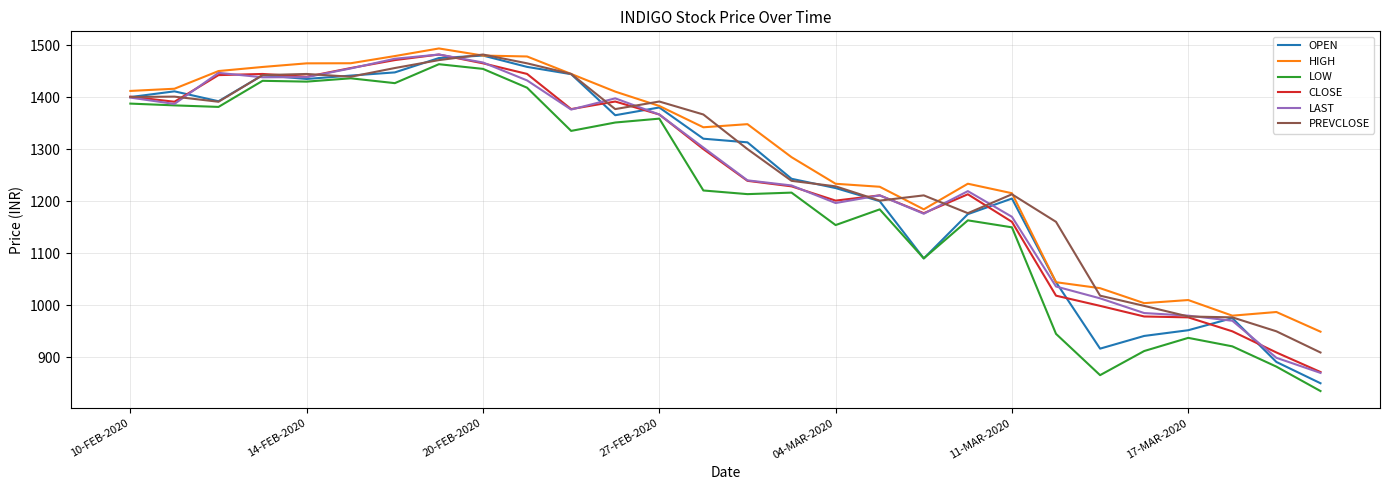

Does the chart display data point markers on the line(s)?

No